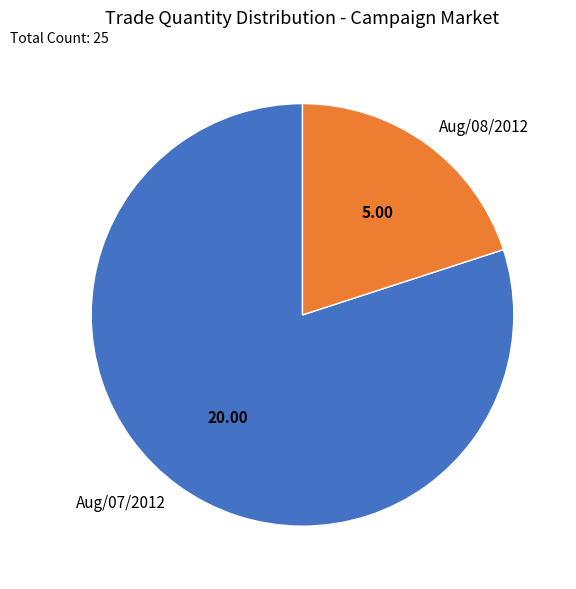

Between Aug/07/2012 and Aug/08/2012, which is larger?

Aug/07/2012